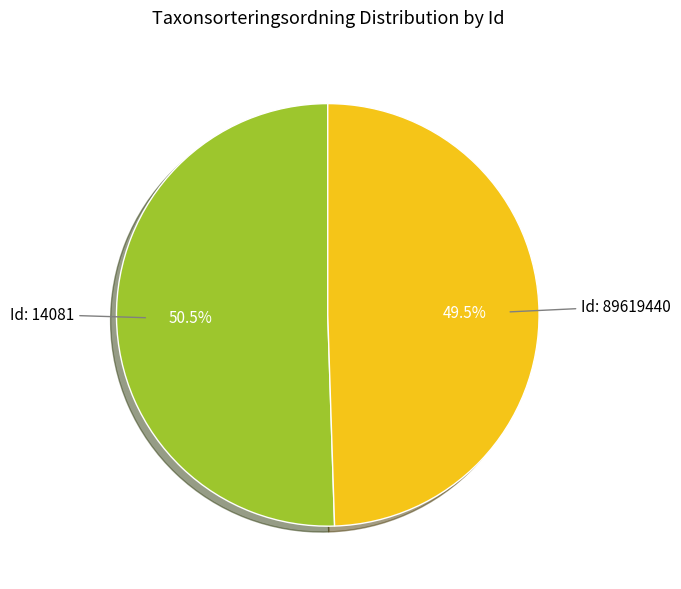

Does any single category account for the majority?

Yes